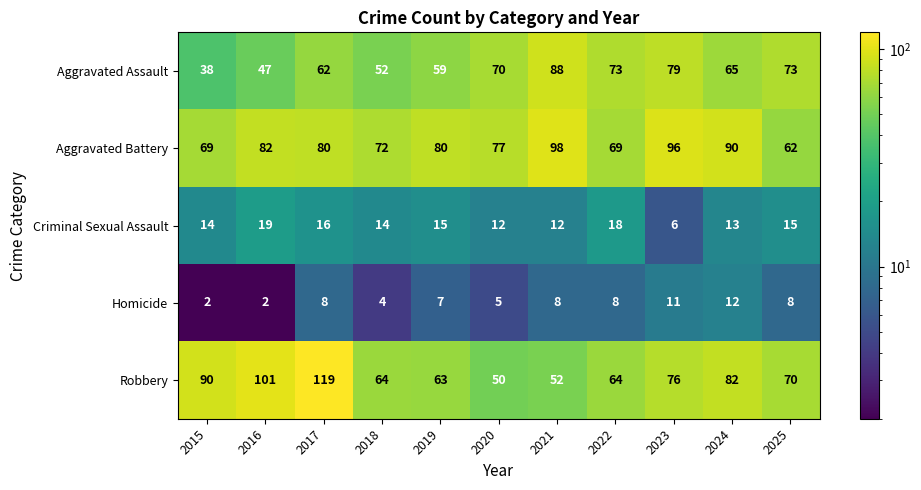

List the series in order of their peak value, lowest first.

Homicide, Criminal Sexual Assault, Aggravated Assault, Aggravated Battery, Robbery